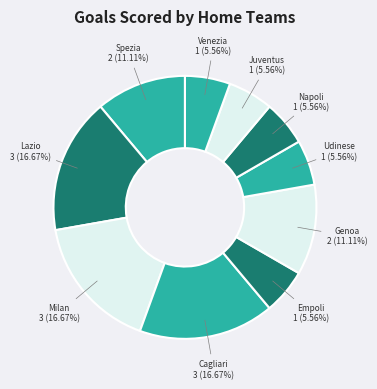

To the nearest percent, what is the average slice percentage?

10%